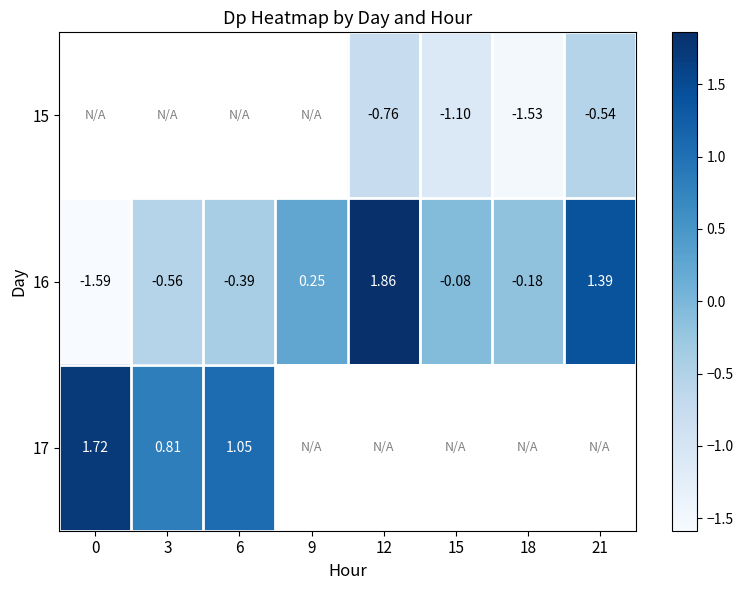

True or false: 17 has a value of 1.1 at 0.

False